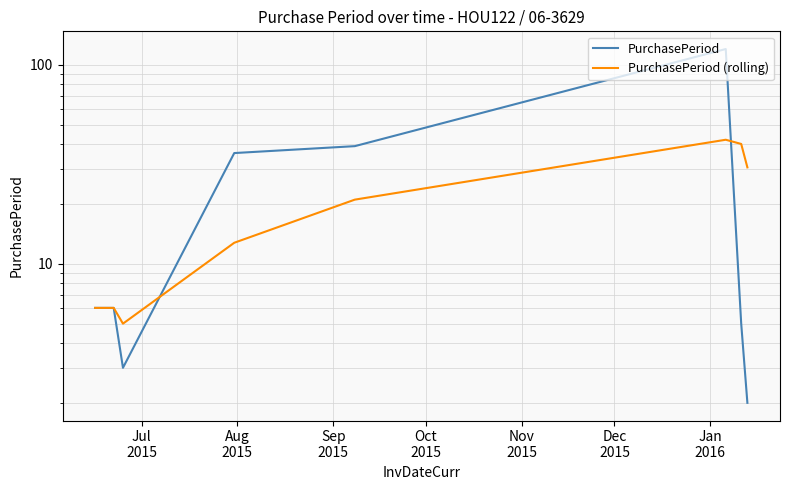

True or false: PurchasePeriod and PurchasePeriod (rolling) intersect in this chart.

True